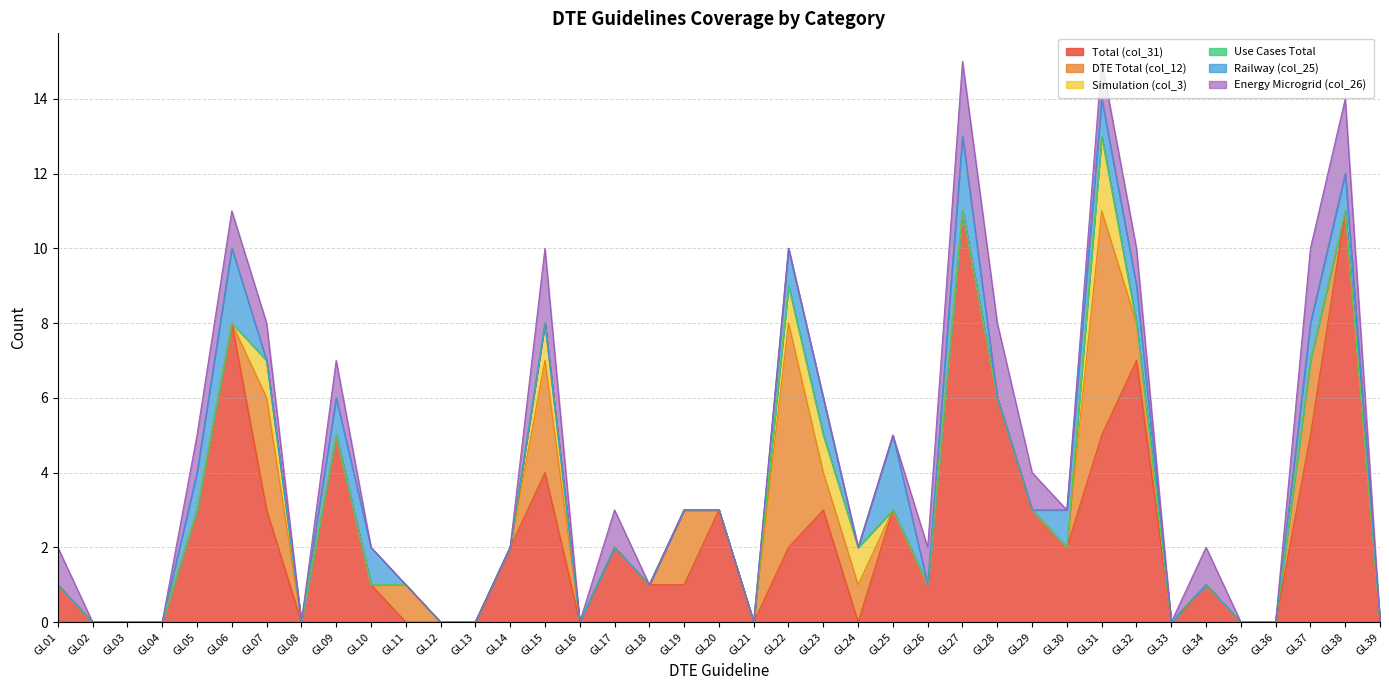

In Simulation (col_3), how many points are higher than both neighbors (excluding endpoints)?

3